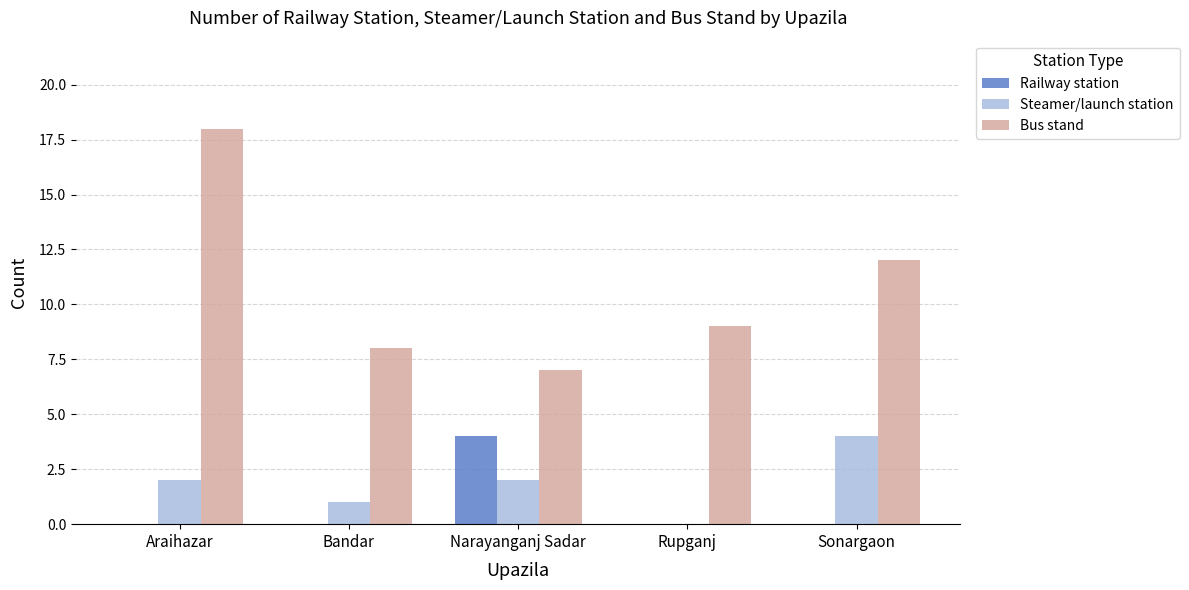

Count the number of categories in the chart.

5